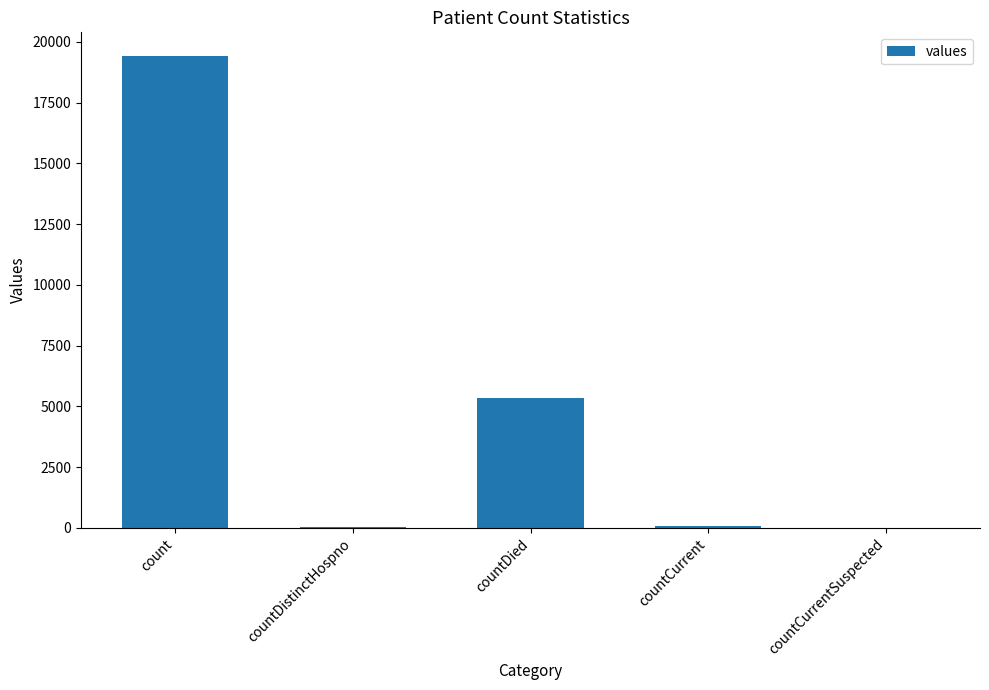

What is the maximum value shown in the chart?

19420